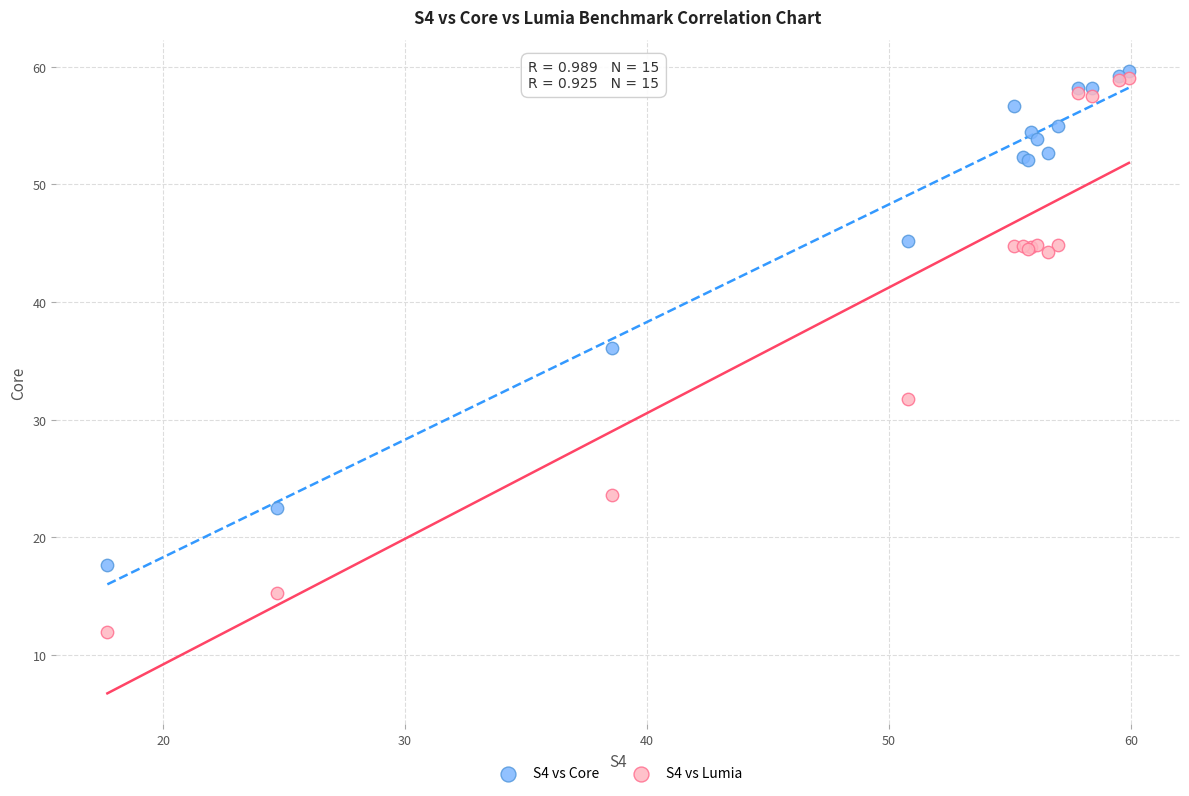

Which series contains the highest Y value?

S4 vs Core